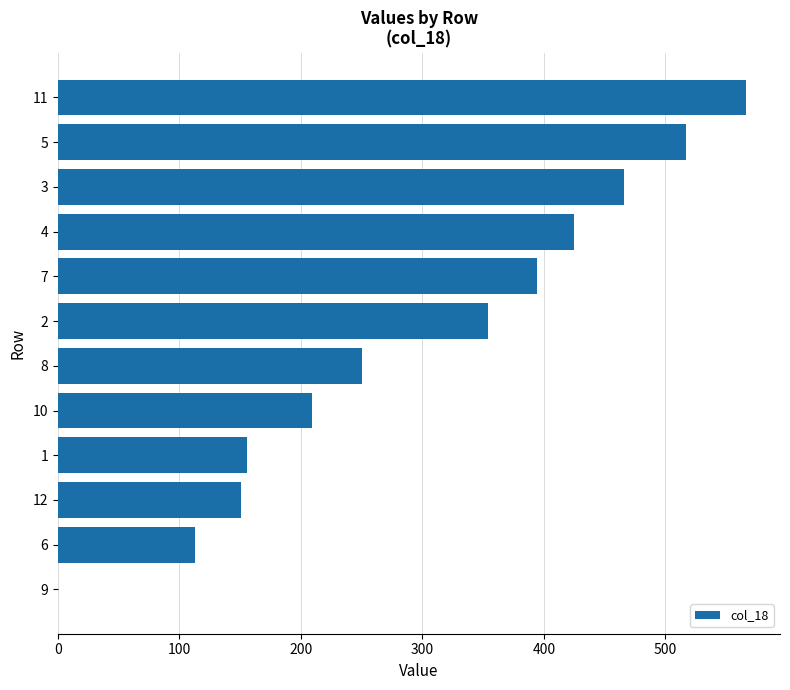

How many positive values are there?

11